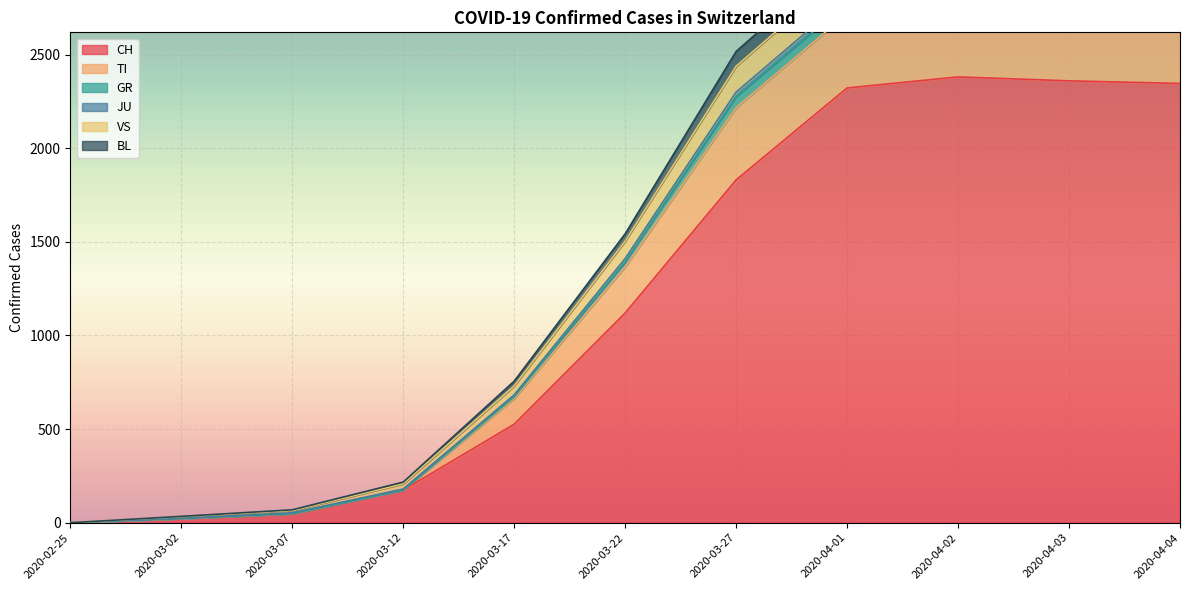

What is the average value of the BL series?

65